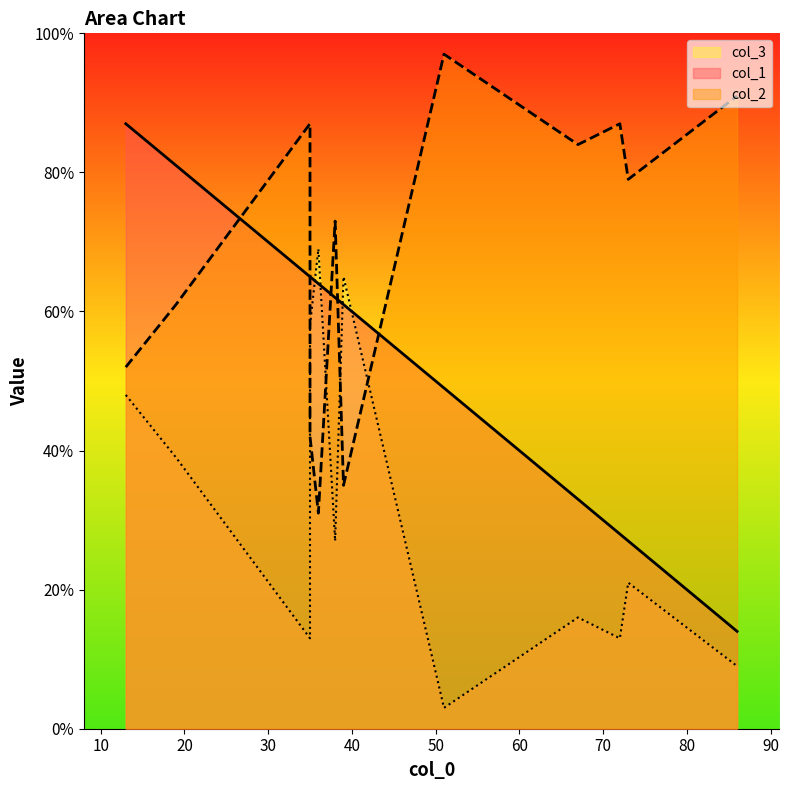

What is the total value across all series at 73?

127